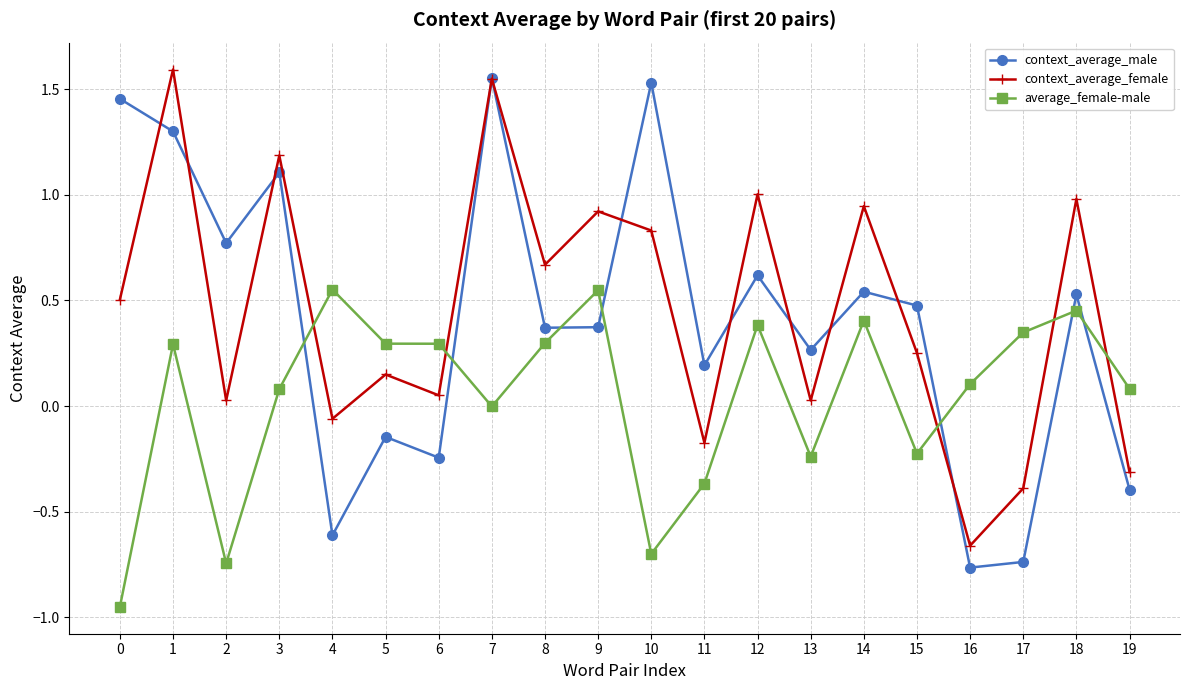

What is the approximate value of context_average_female at 18?

1.0